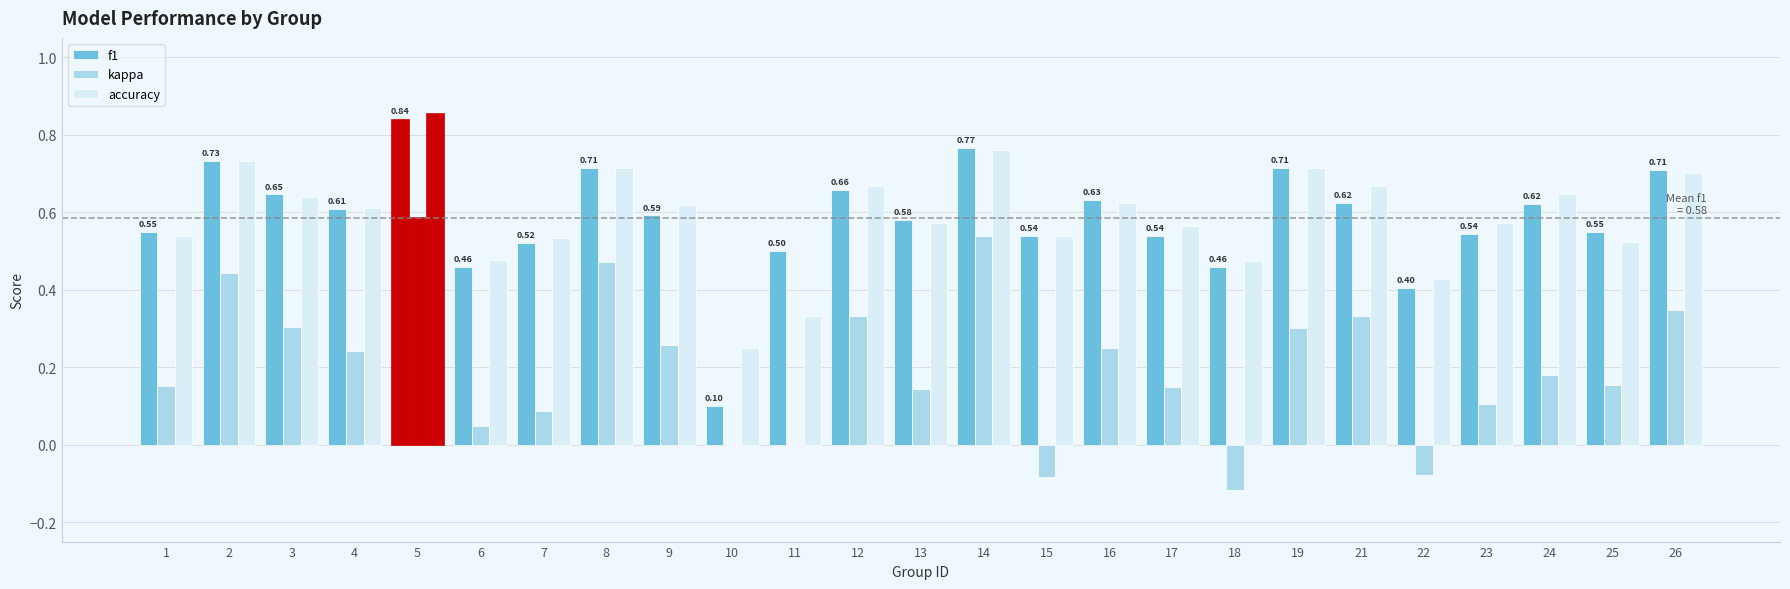

What is the total value across all series at 13?

1.3